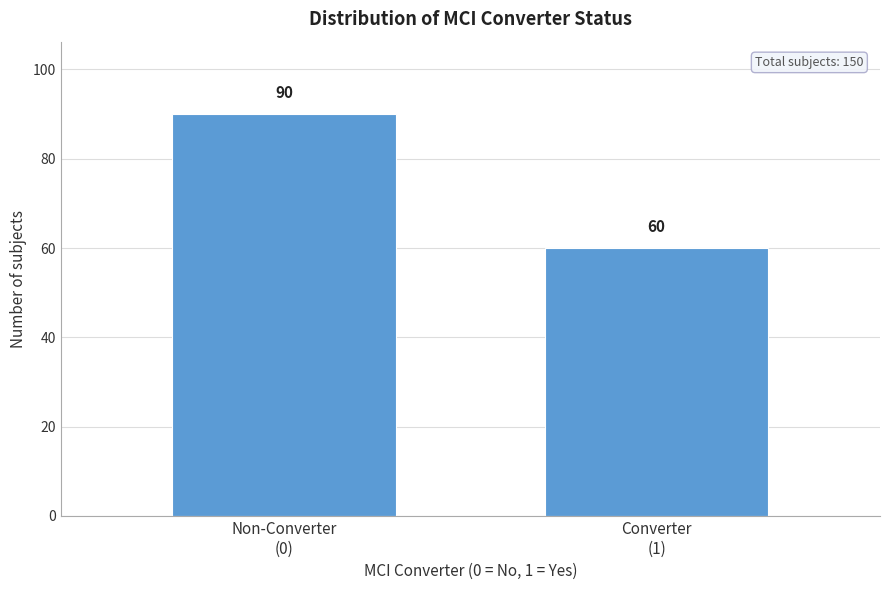

Reading left to right, what are all the values shown in this chart?

90	60